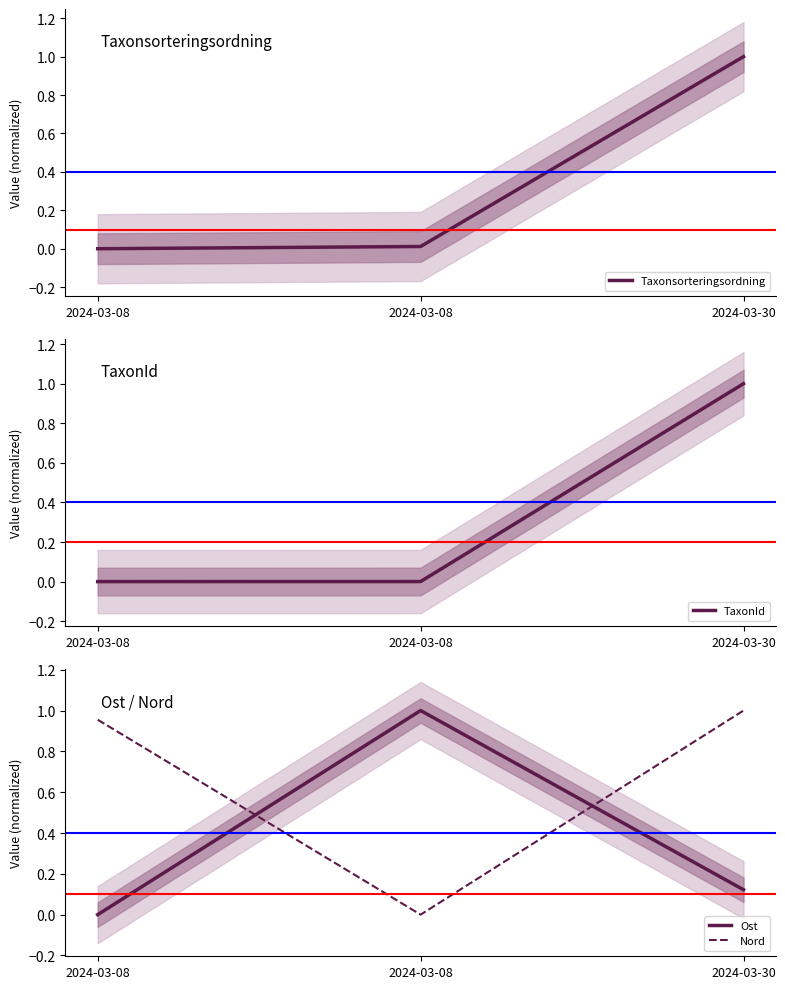

Which series has the largest total across all categories?

Nord